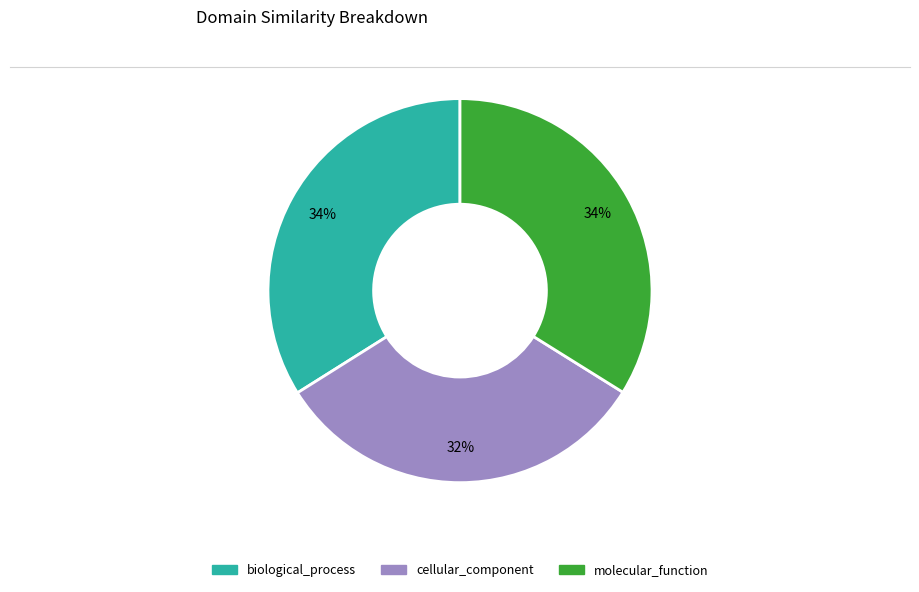

What percentage is the biological_process slice, to the nearest percent?

34%